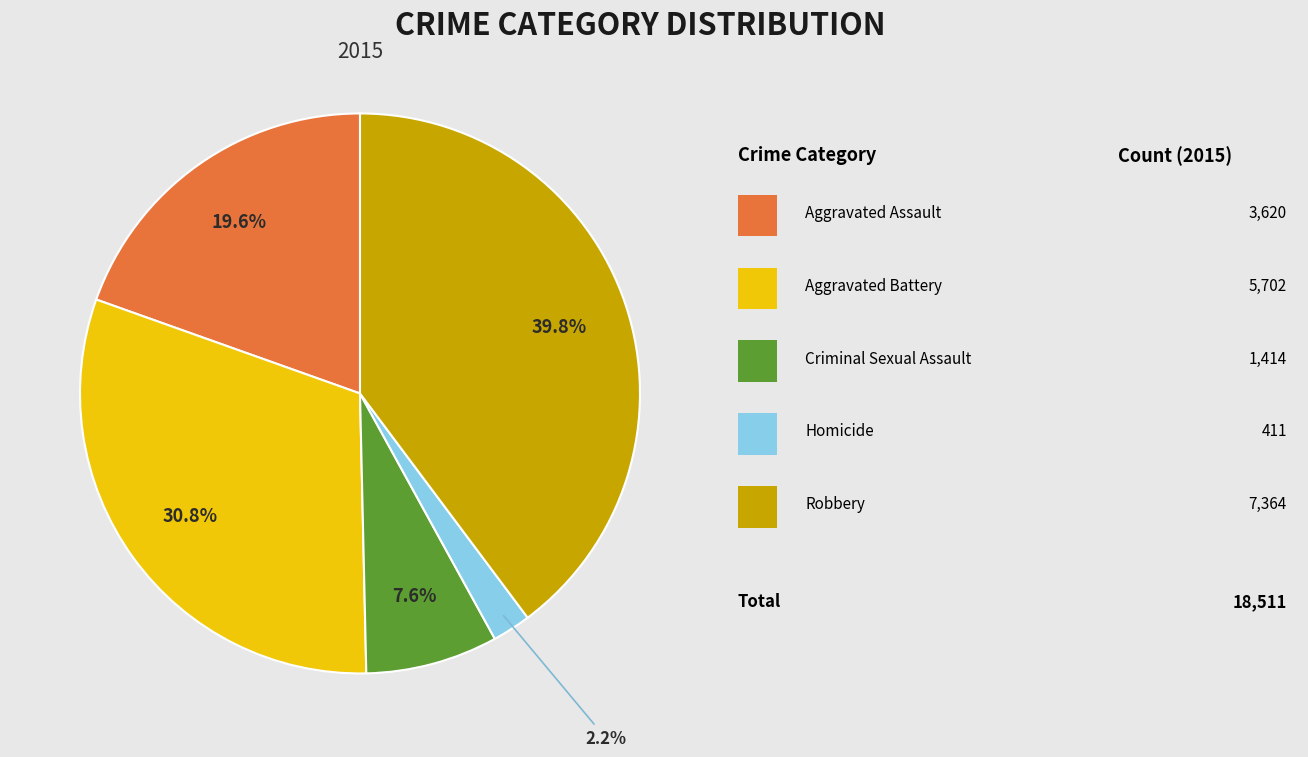

Is there any slice that represents more than half of the pie?

No